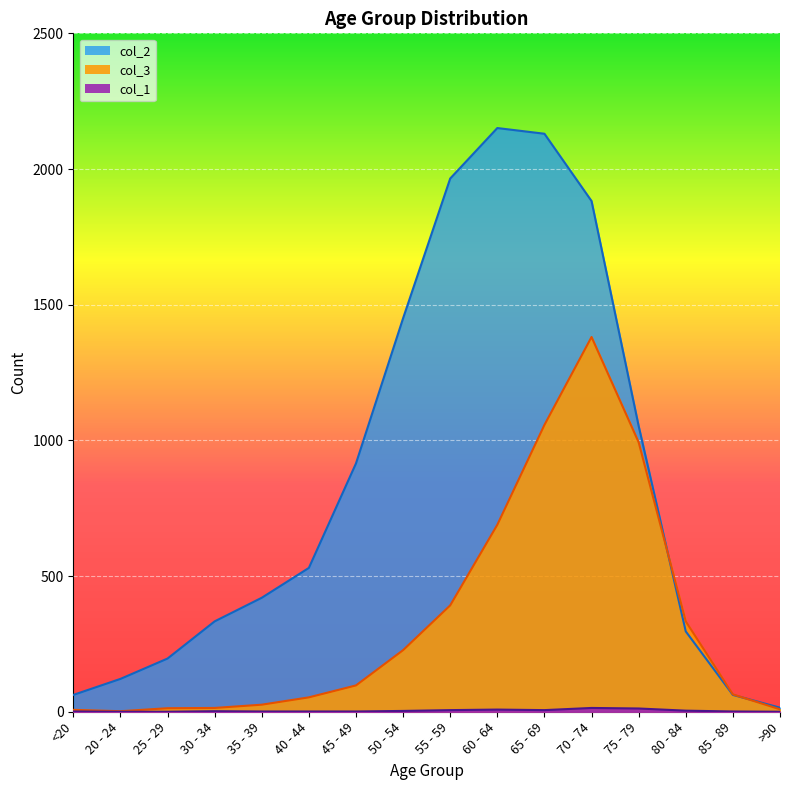

Does the chart display data point markers on the line(s)?

No